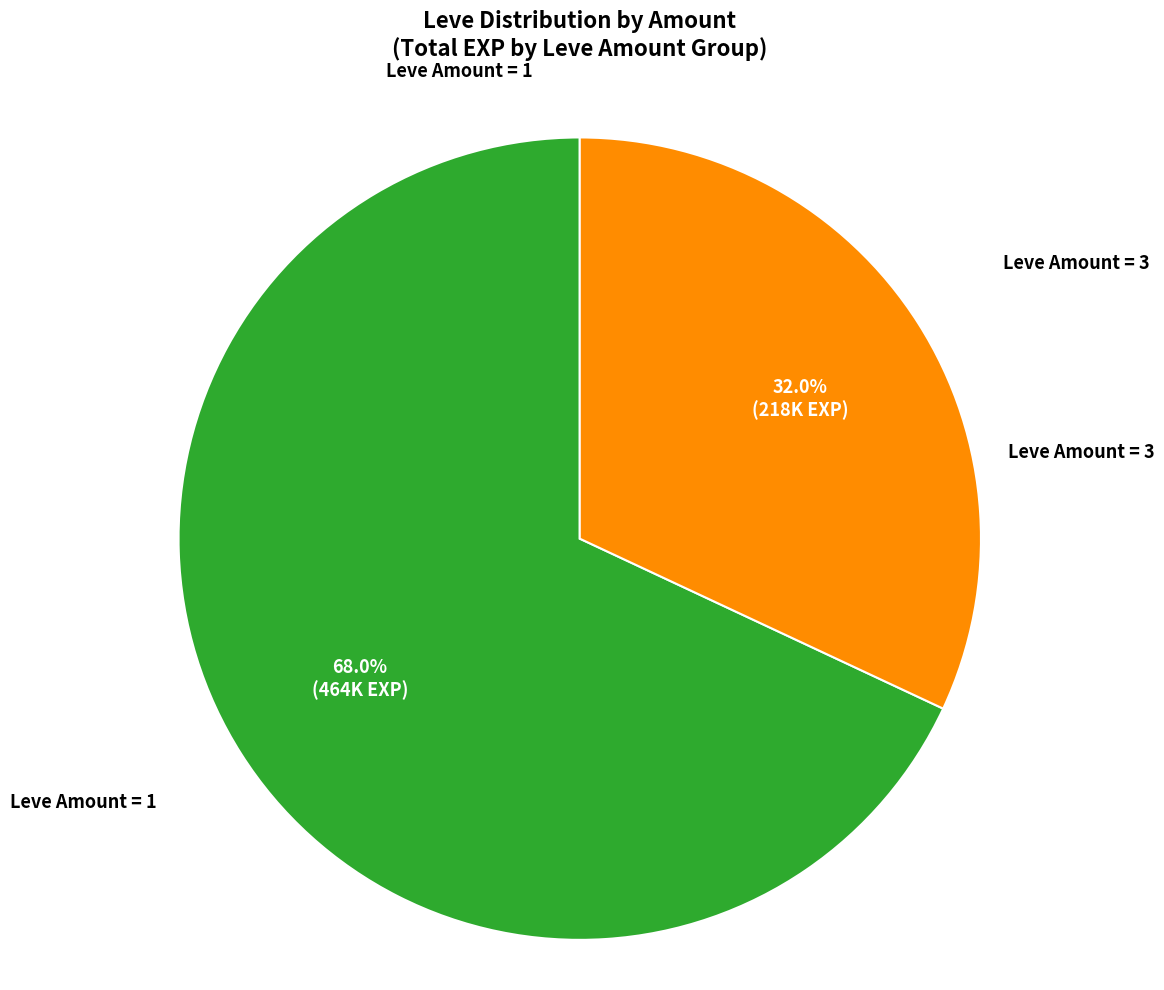

Is there any slice that represents more than half of the pie?

Yes